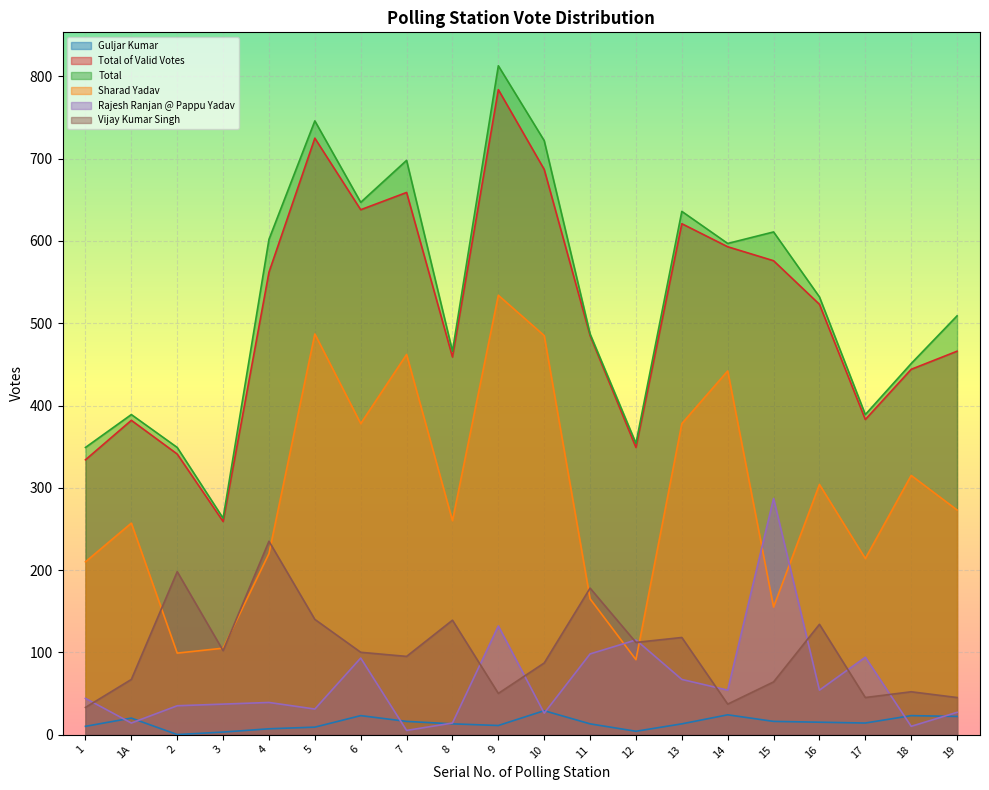

What is the sum of all Total of Valid Votes values?

10270